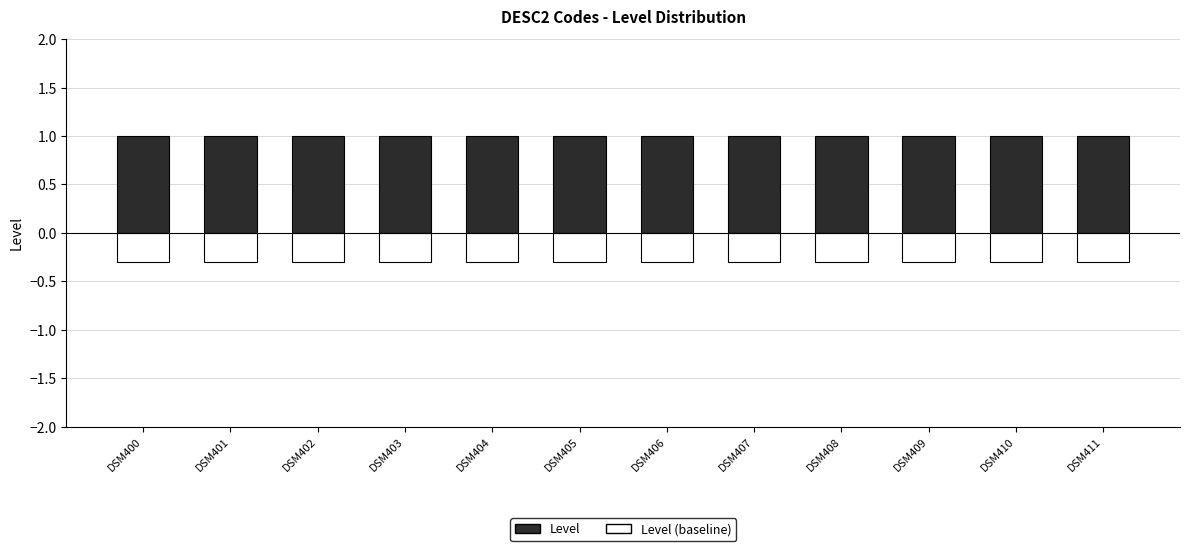

True or false: Level (baseline) has a value of -0.3 at DSM411.

True